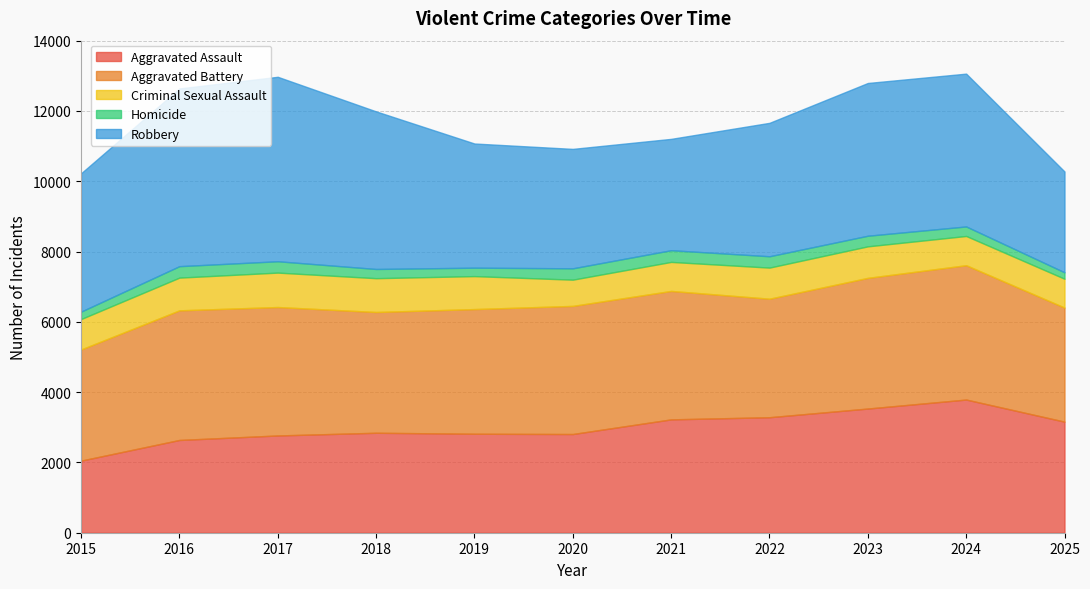

How many distinct data groups are displayed?

5